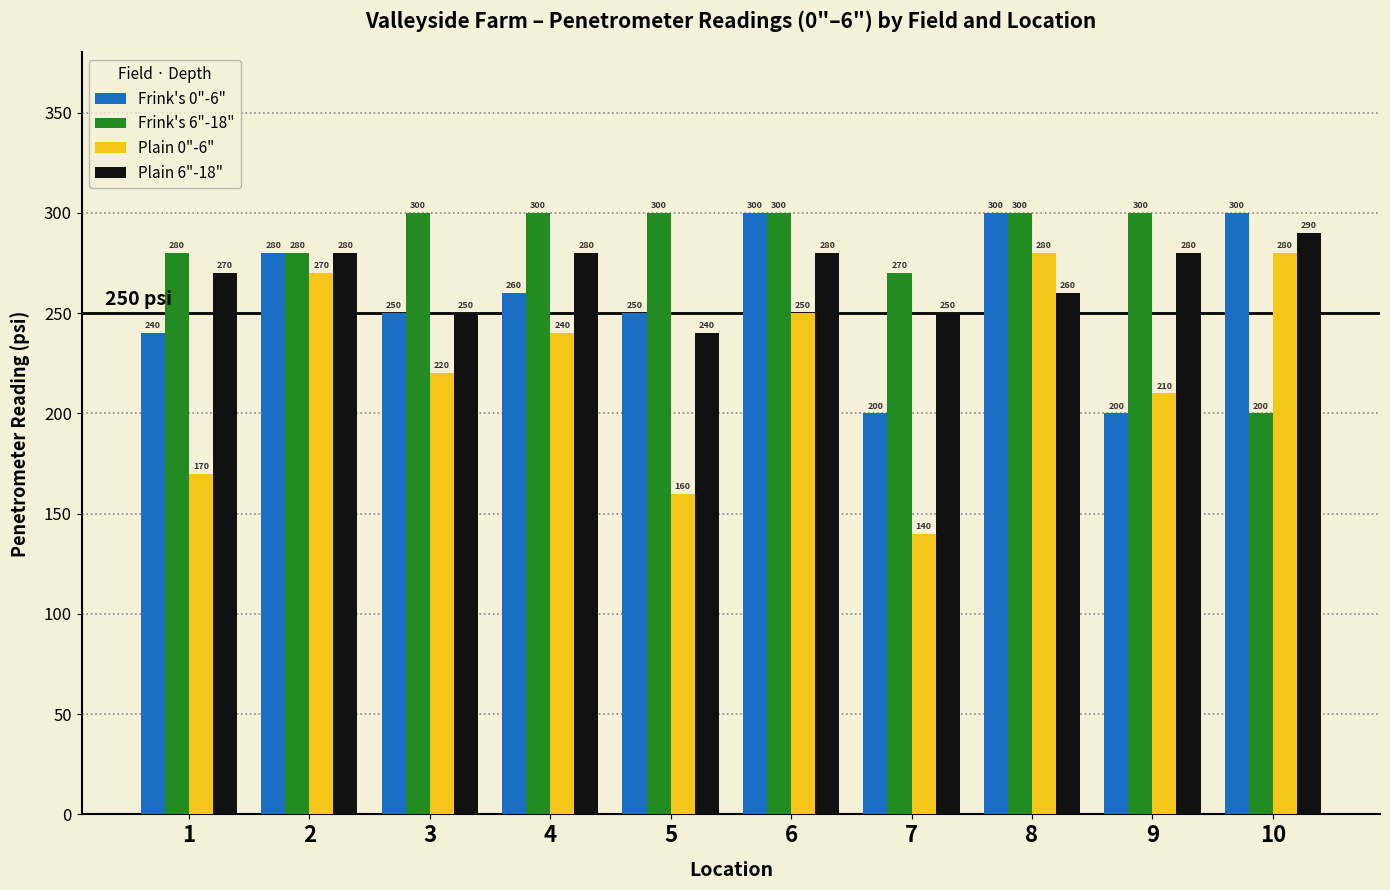

Which series has the largest range (max minus min)?

Plain 0"-6"